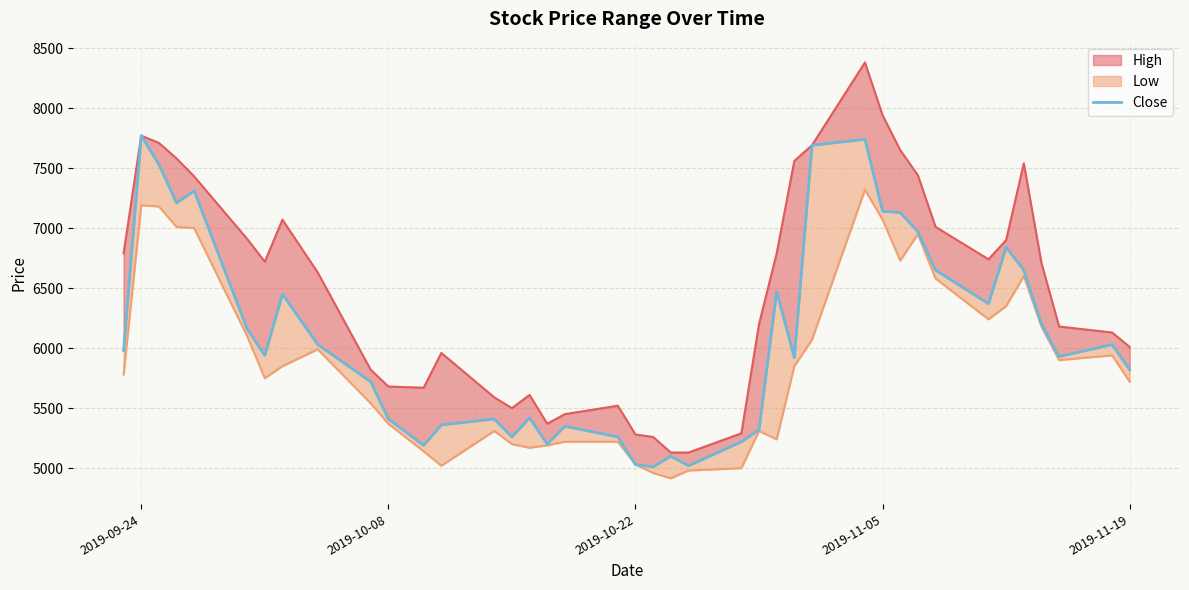

How many values are below 5980?

20